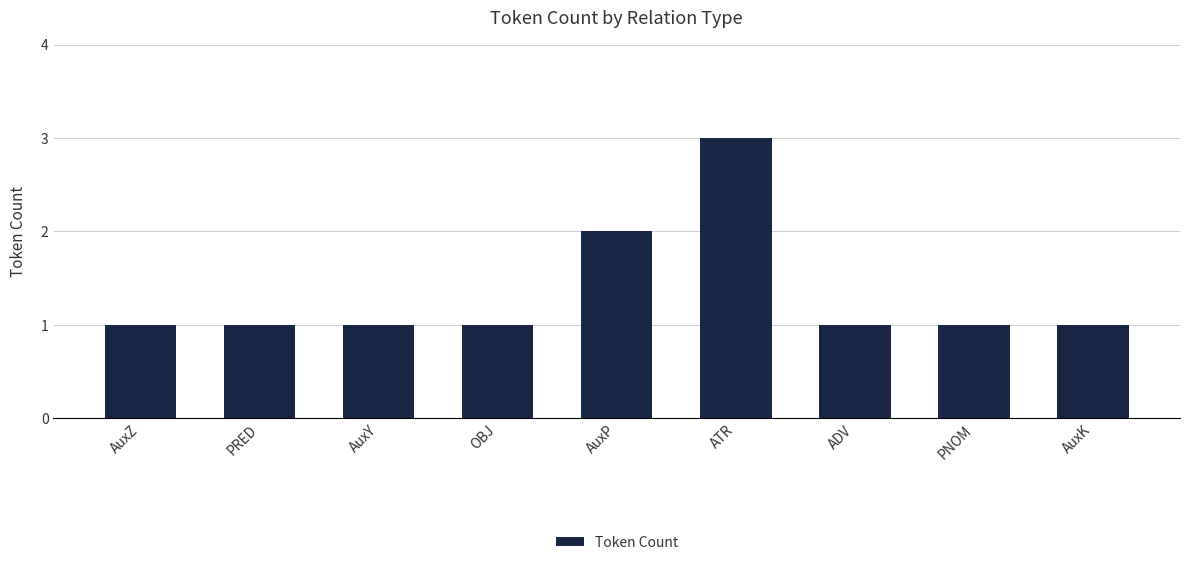

What is the change in value from AuxY to ATR?

+2